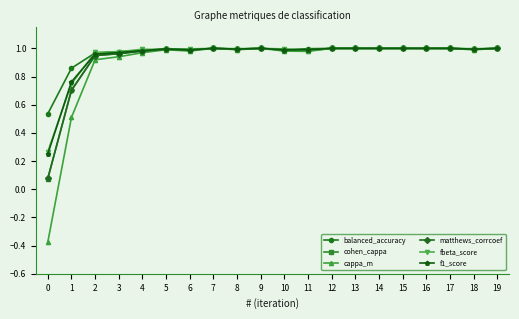

True or false: cohen_cappa has a value of 1.6 at 13.

False